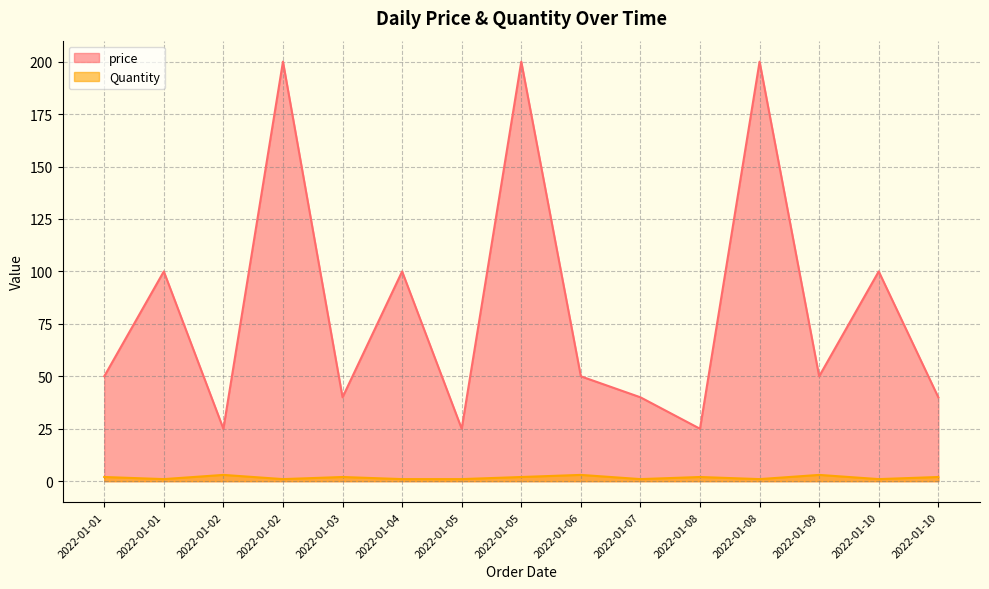

What is the highest value of the price series?

200.0